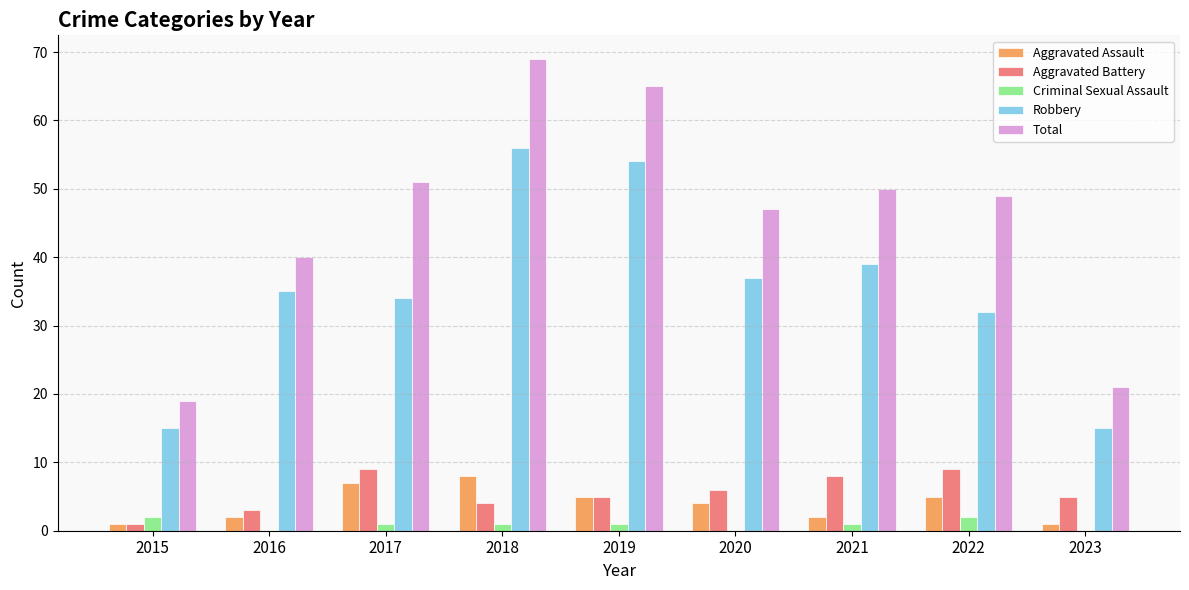

What is the approximate value of Aggravated Battery at 2016?

3